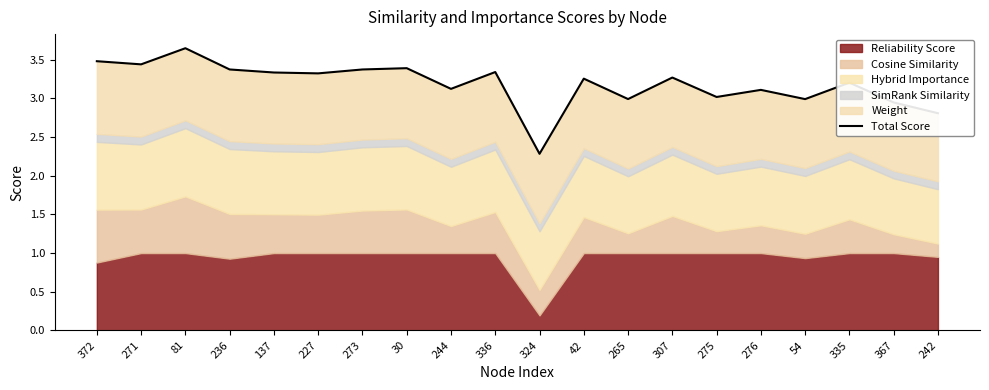

What is the minimum value shown in the chart?

2.3